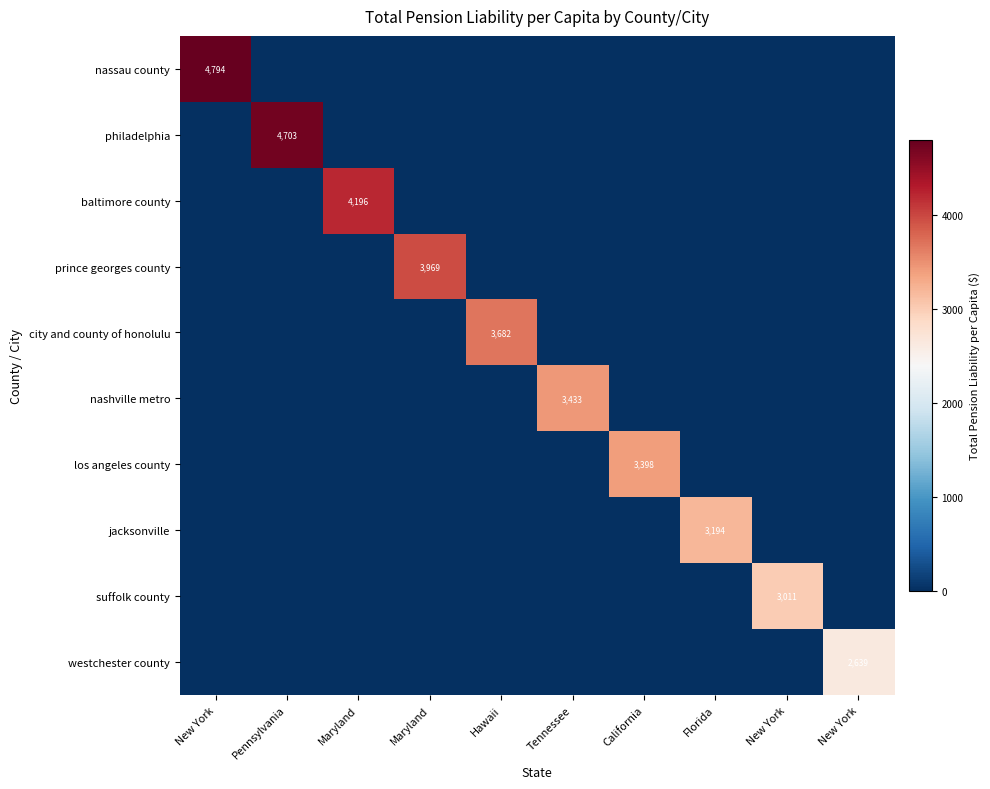

Which category has the highest value in the los angeles county series?

California